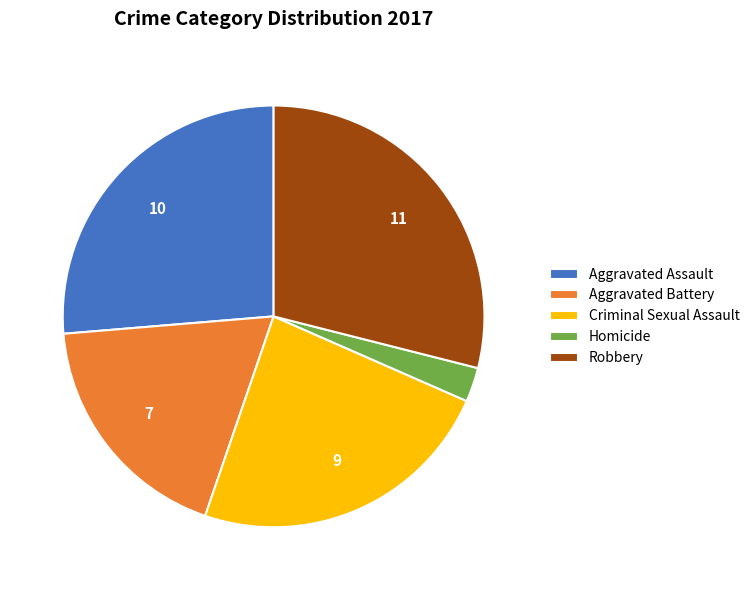

Which has a higher value, Homicide or Aggravated Battery?

Aggravated Battery